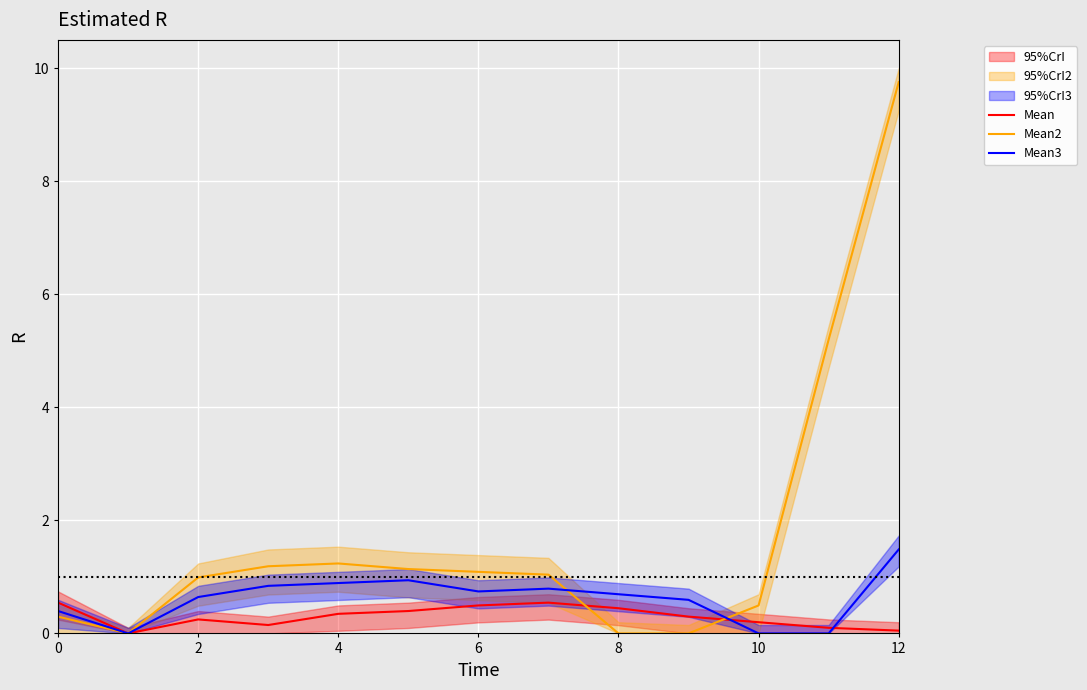

How many lines are shown in the chart?

3